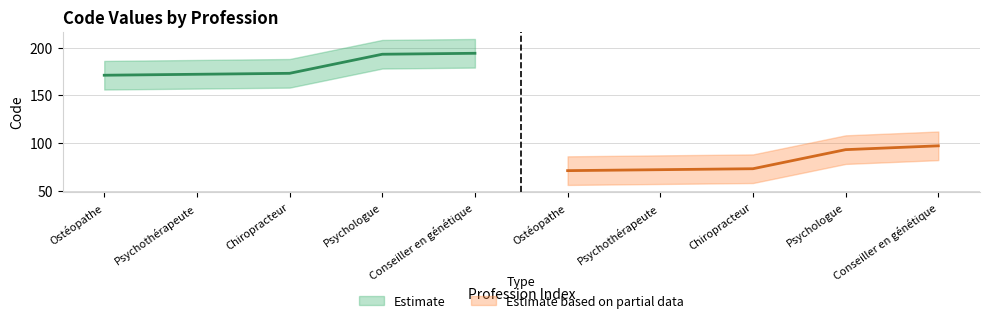

How many interior local valleys (lower than both neighbors) does the data have?

1